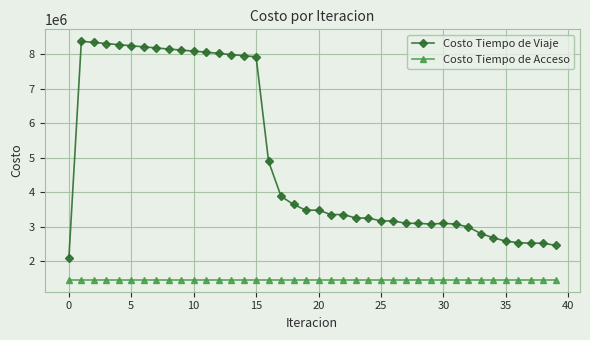

What is the value of the Costo Tiempo de Acceso point at the 14th from the left?

1458114.0